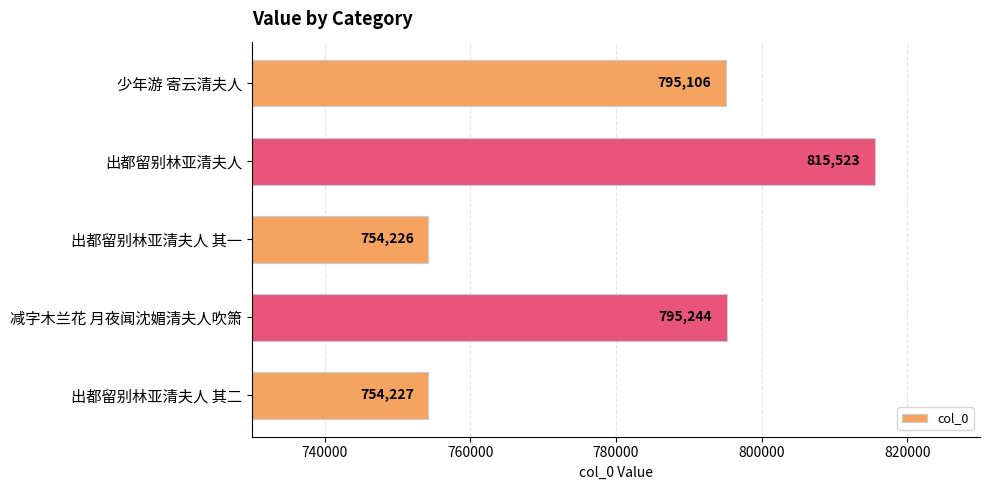

Rank the categories by value from lowest to highest.

出都留别林亚清夫人 其一, 出都留别林亚清夫人 其二, 少年游 寄云清夫人, 减字木兰花 月夜闻沈媚清夫人吹箫, 出都留别林亚清夫人